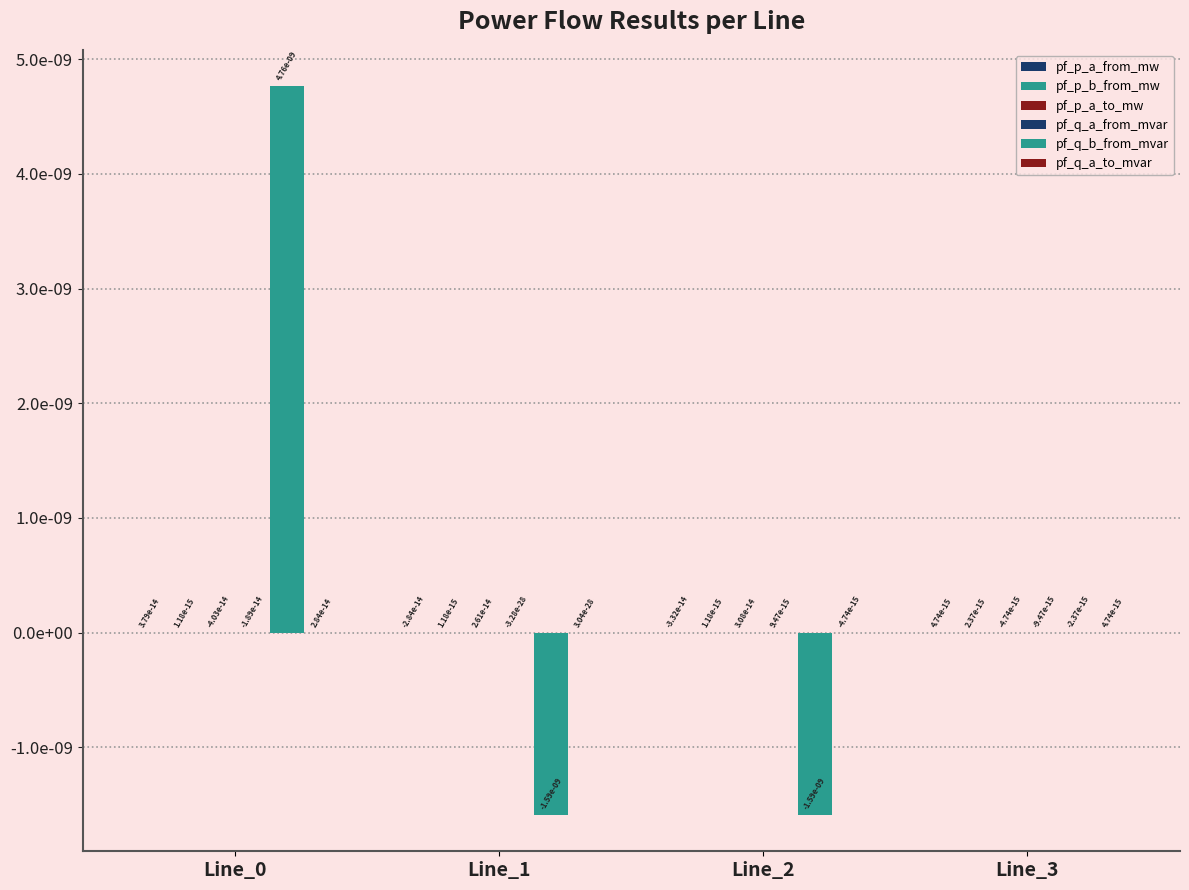

Where is pf_q_a_from_mvar nearest to the value 0?

Line_1